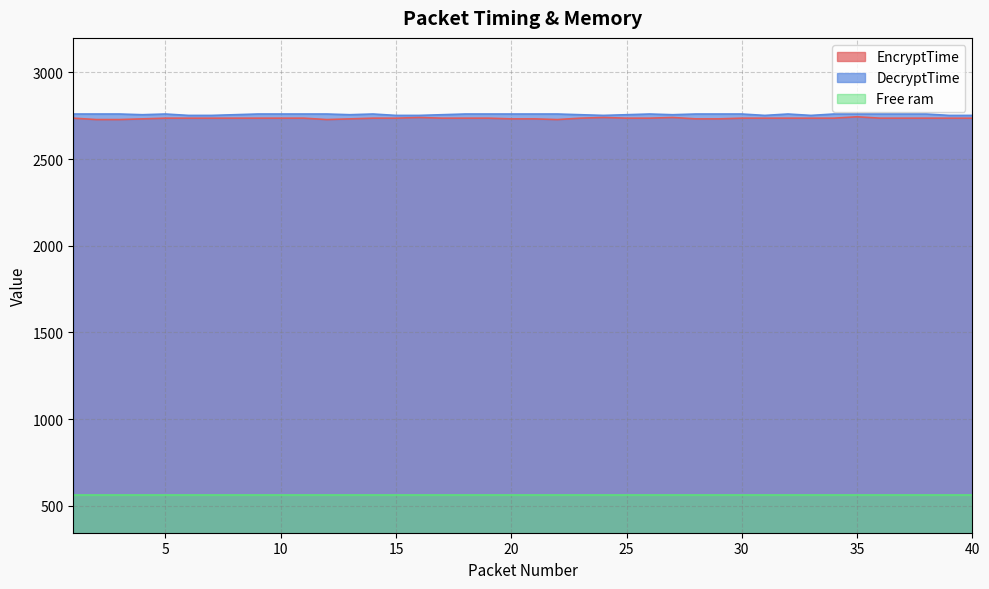

True or false: DecryptTime and EncryptTime cross at least once.

False